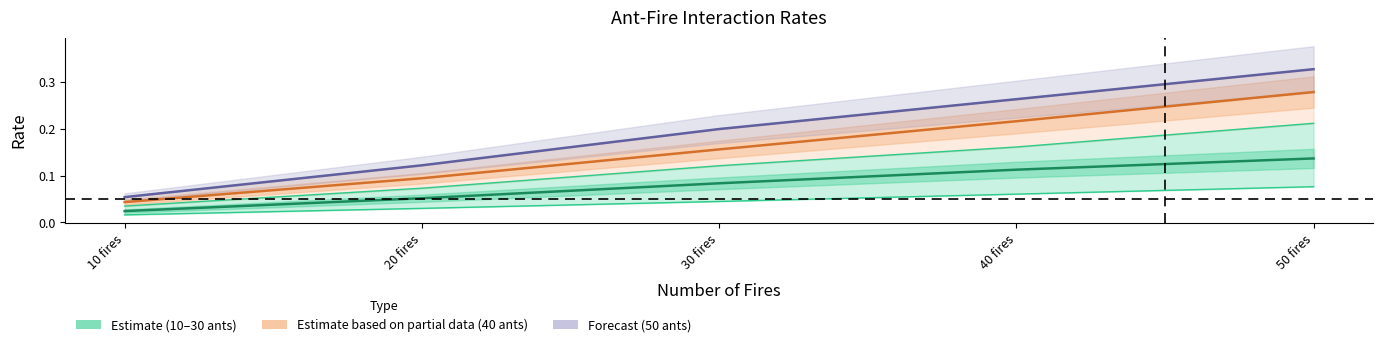

True or false: 50 ants and 20 ants cross at least once.

False